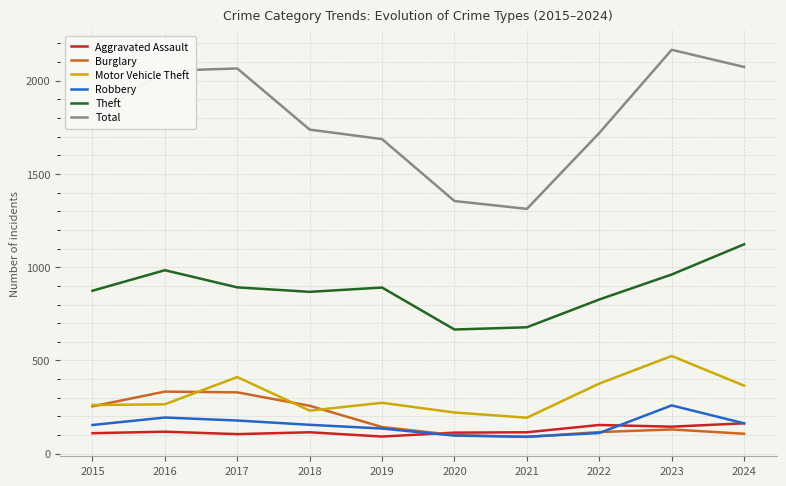

At which label does Robbery first exceed 155?

2016